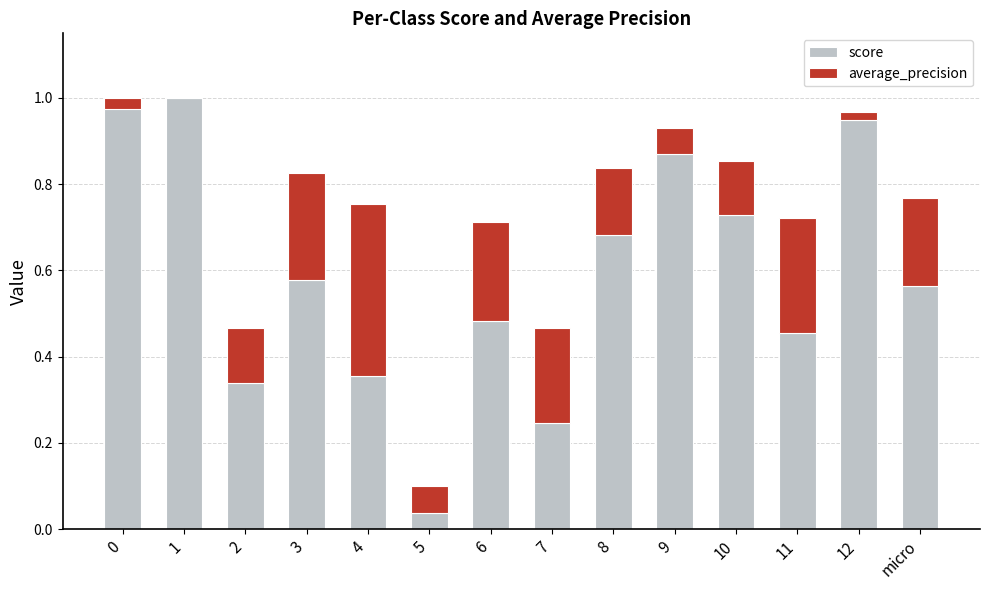

Read the average_precision value at 11.

0.3